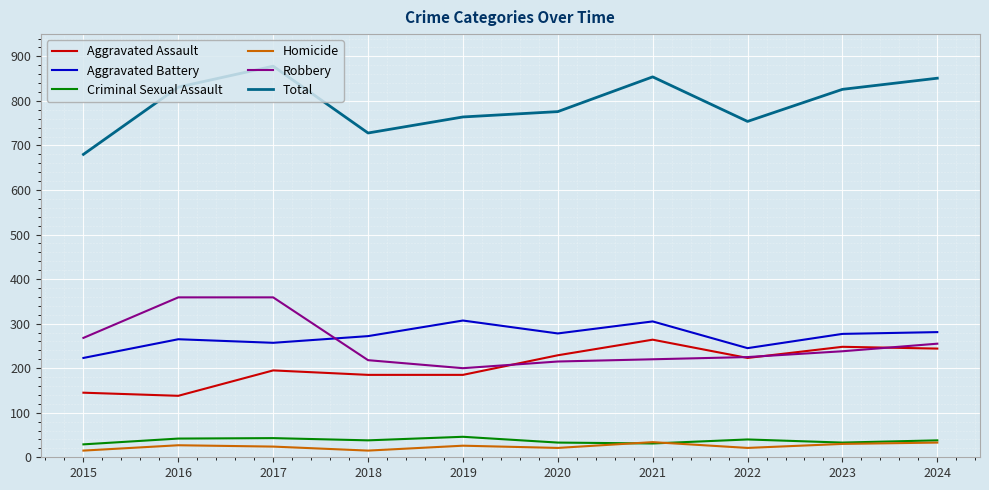

True or false: Homicide has more than 1 points higher than both neighbors.

True